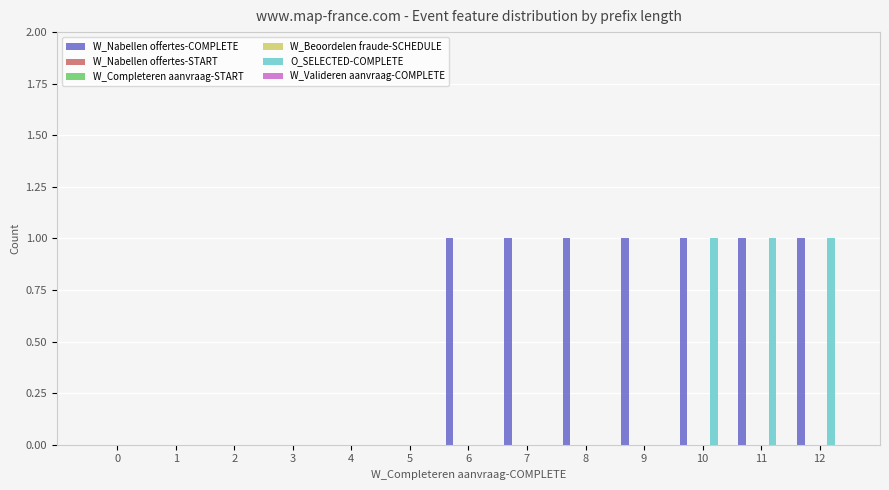

Which series changed the most between 4 and 7?

W_Nabellen offertes-COMPLETE